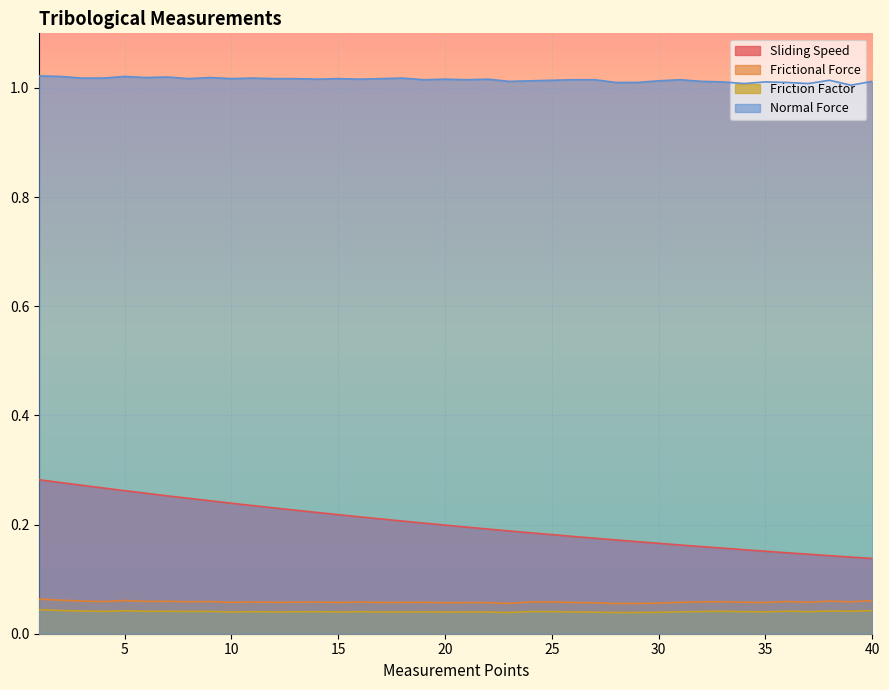

True or false: Friction Factor and Normal Force intersect in this chart.

False